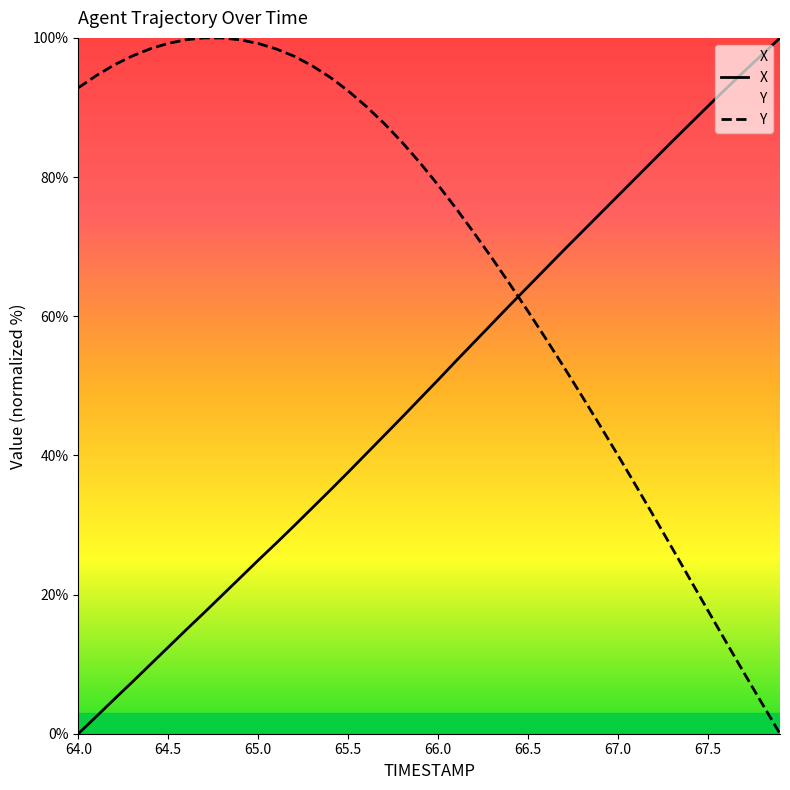

What are all the series names shown in the legend?

X, Y